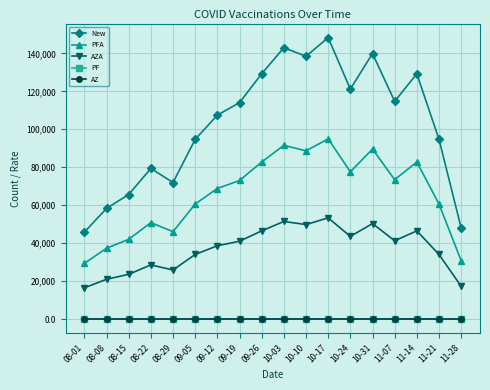

True or false: New and AZA cross at least once.

False